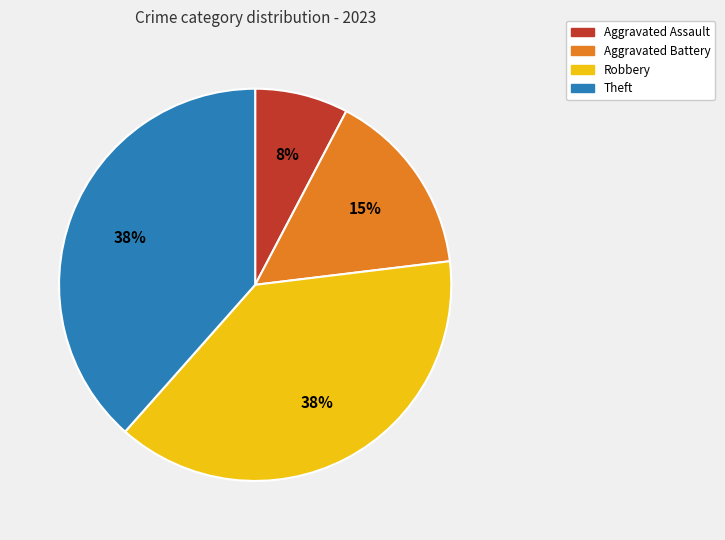

To the nearest percent, what is the difference between the Robbery and Aggravated Battery slice percentages?

23%